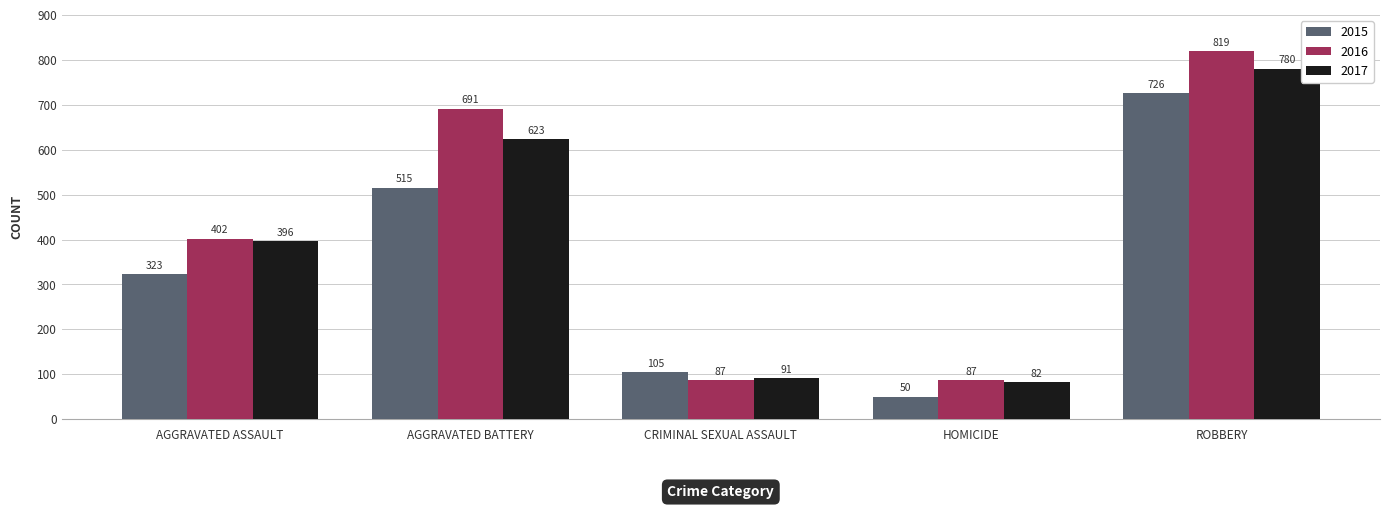

Which series has the widest spread of values?

2016